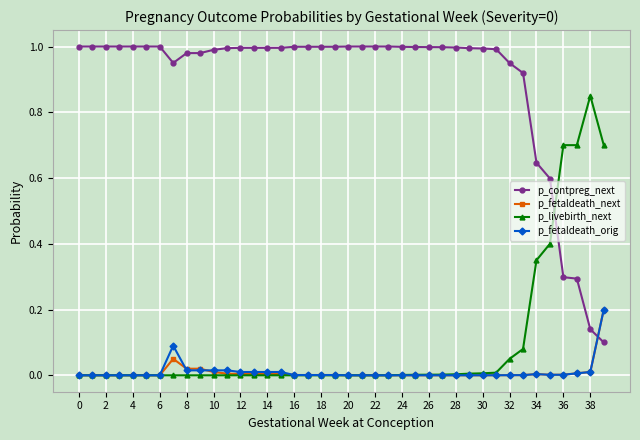

After their last crossing, which series has the higher values: p_fetaldeath_next or p_contpreg_next?

p_fetaldeath_next